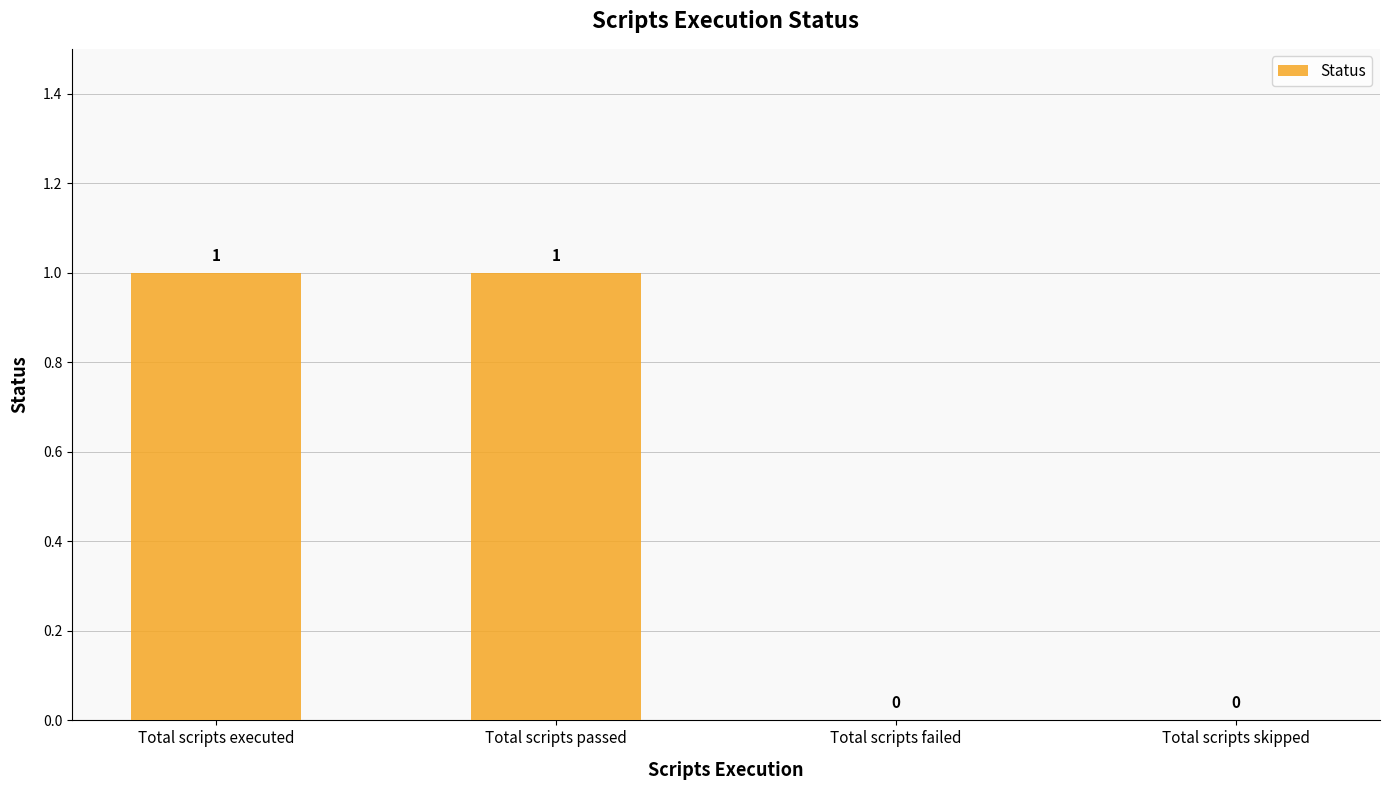

How many values are between 0 and 1?

4